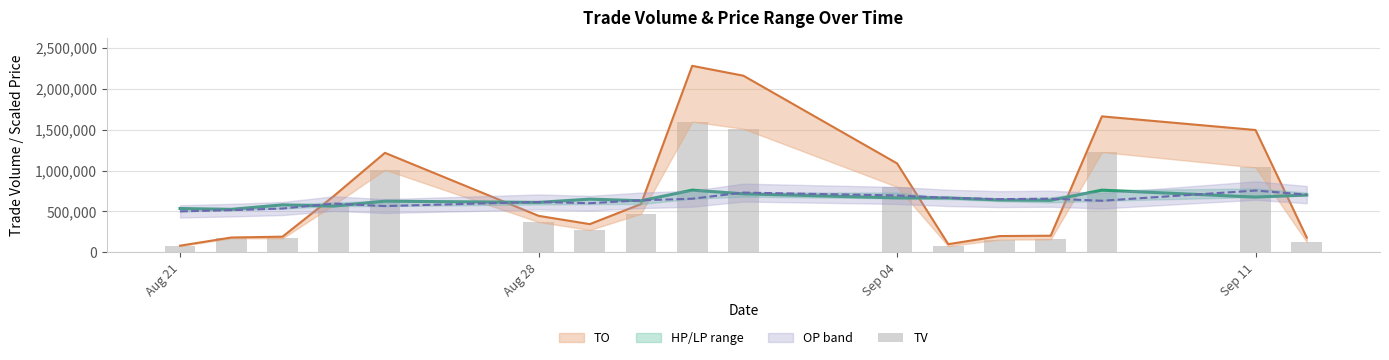

Are the bars horizontal?

No